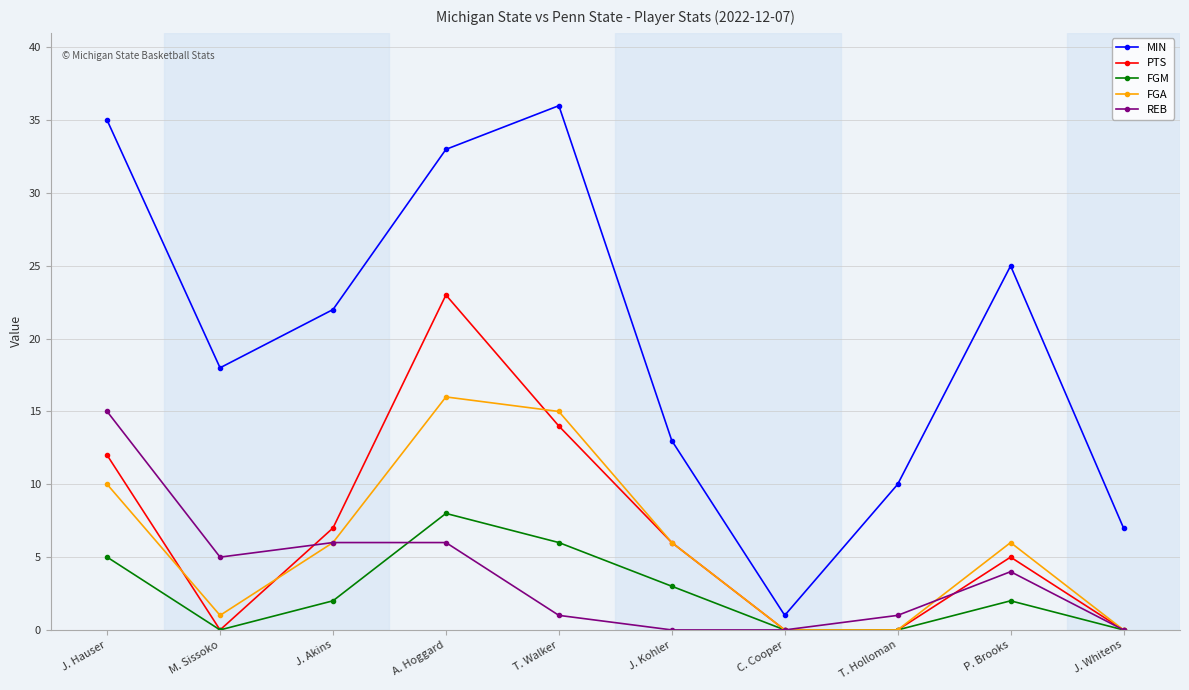

What is the value of the REB point at the 8th from the left?

1